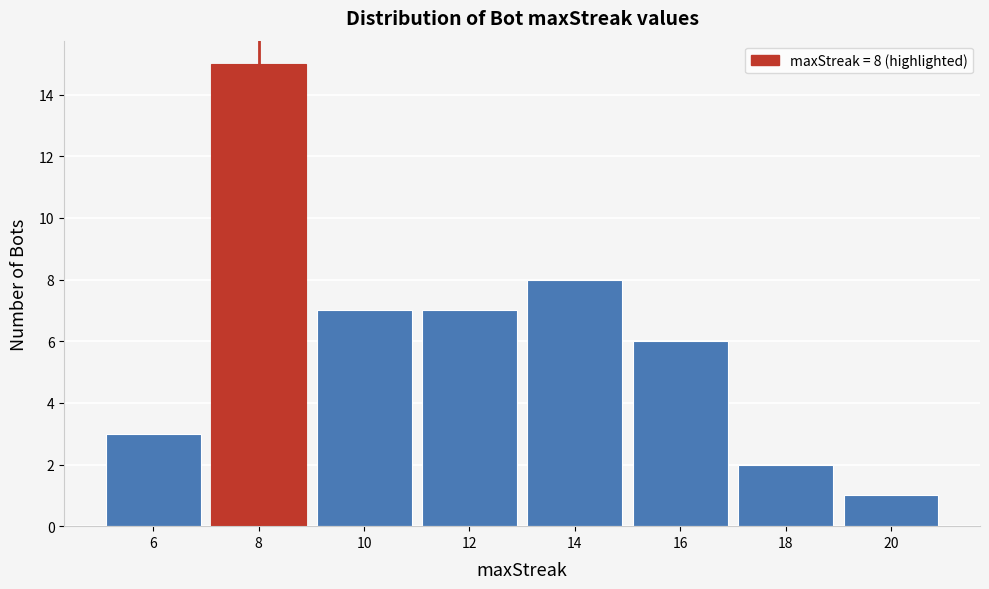

Reading left to right, extract all data points from this chart.

6=3	8=15	10=7	12=7	14=8	16=6	18=2	20=1